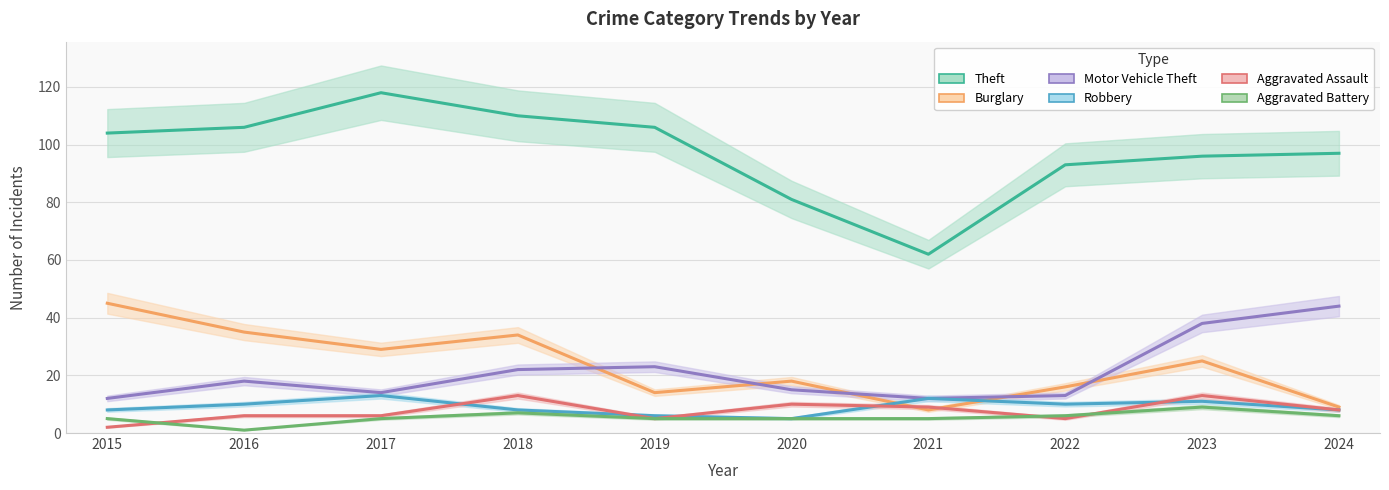

What is the smallest value displayed?

1